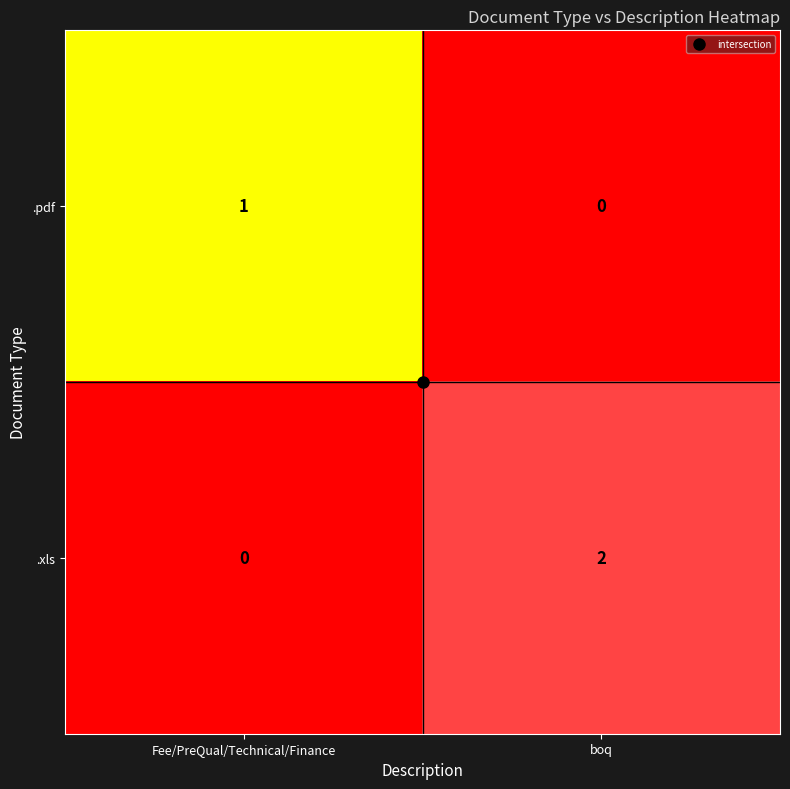

Which category has the highest value in the .pdf series?

Fee/PreQual/Technical/Finance